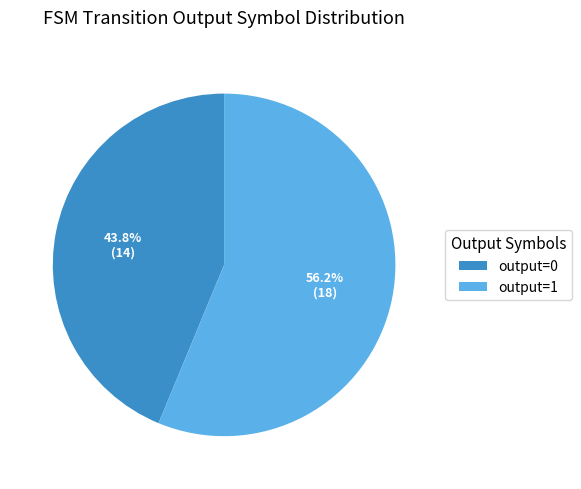

Approximately how many times larger is the value at output=0 compared to output=1?

0.8